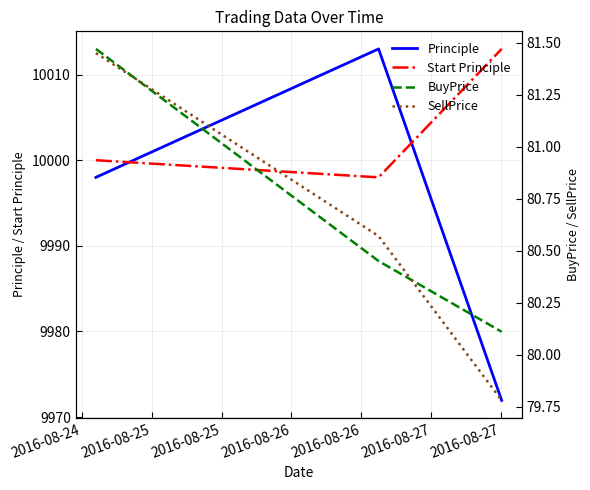

What is the difference between the maximum and minimum values in the BuyPrice series?

1.4